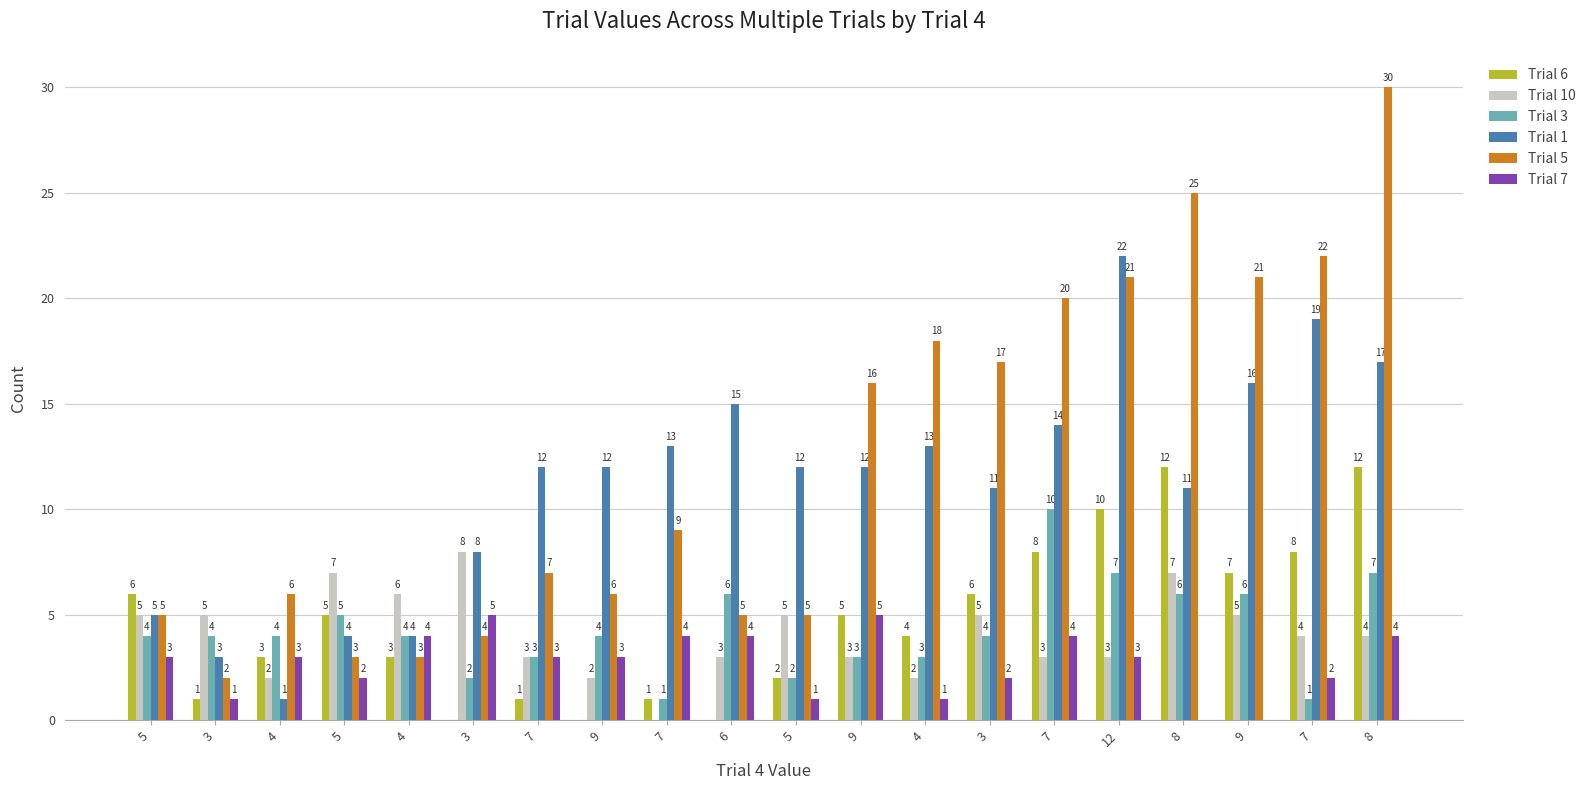

What are all the series names shown in the legend?

Trial 6, Trial 10, Trial 3, Trial 1, Trial 5, Trial 7